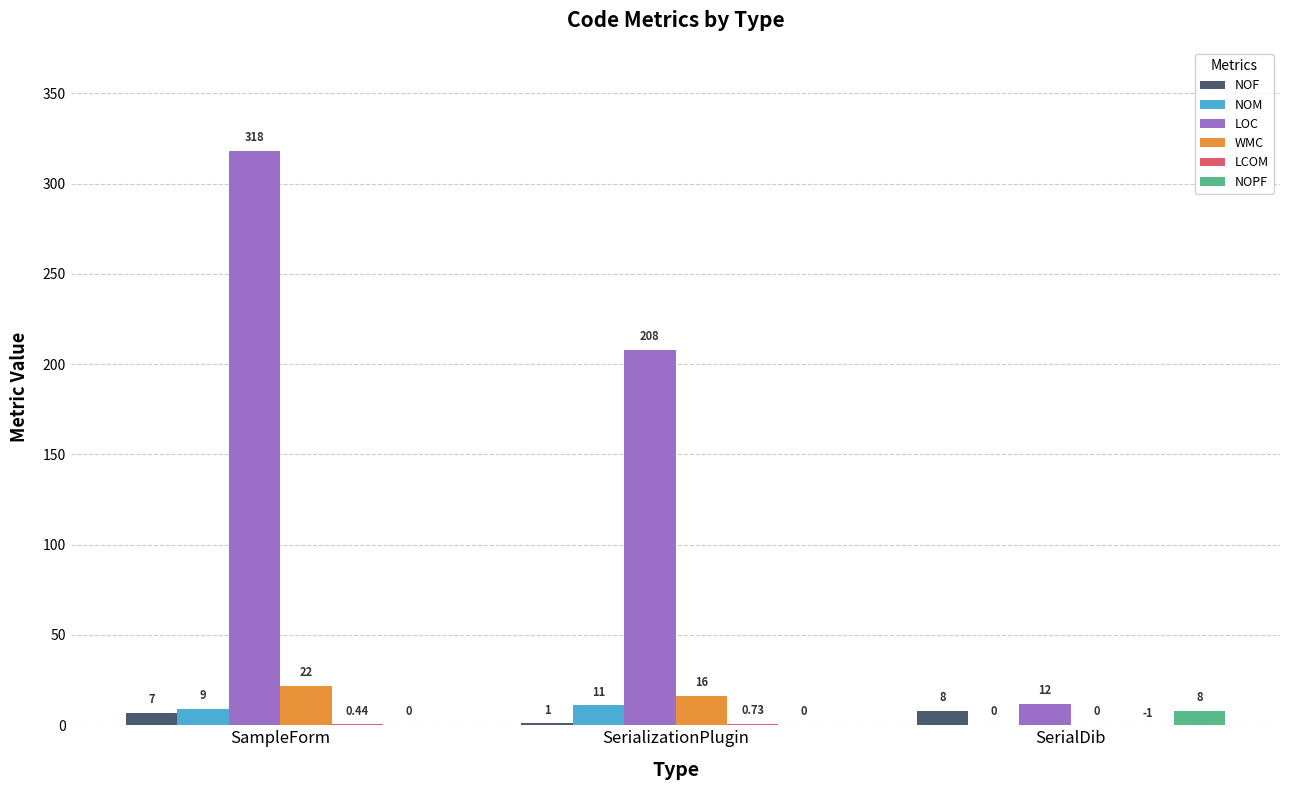

What is the sum of the NOF values at SampleForm and SerialDib?

15.0